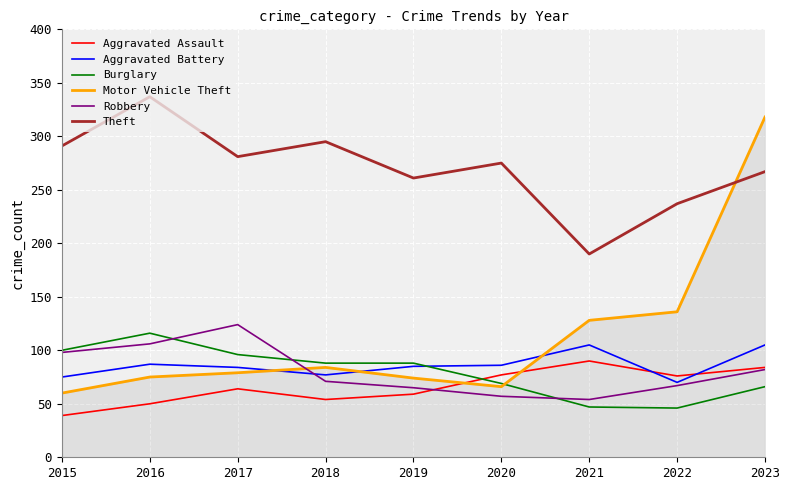

Which series has the largest range (max minus min)?

Motor Vehicle Theft